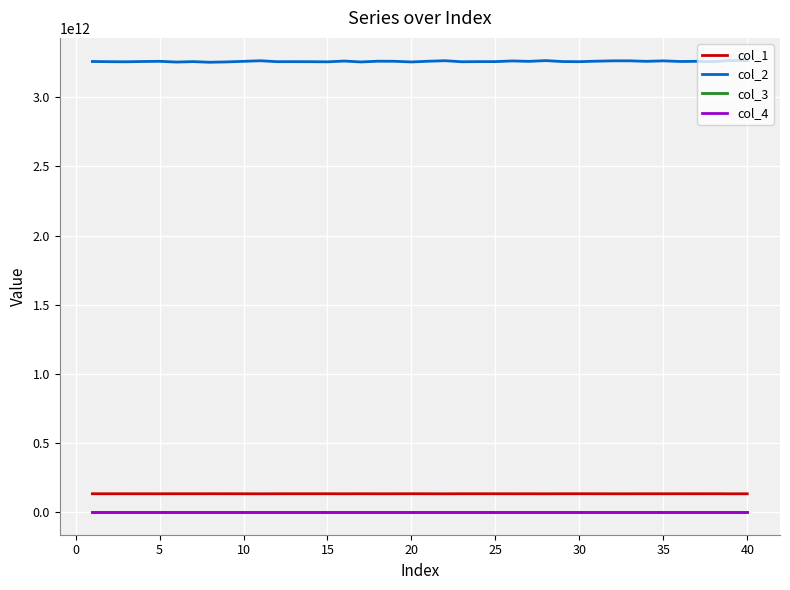

Does the chart have visible grid lines?

Yes